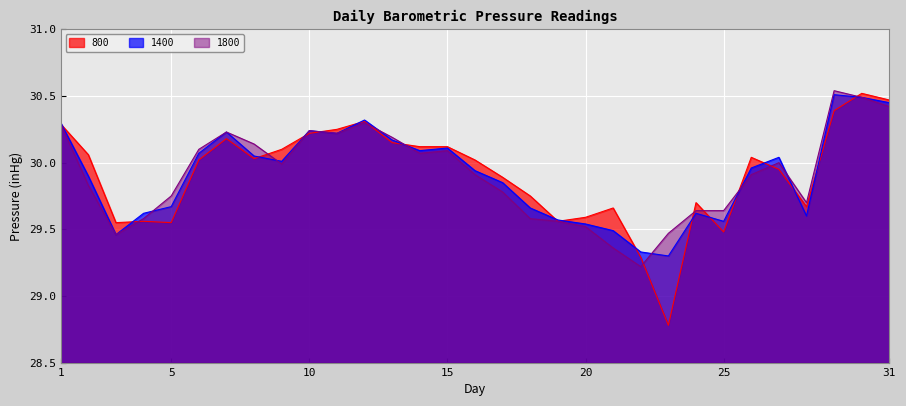

At which label does 800 first exceed 30?

1